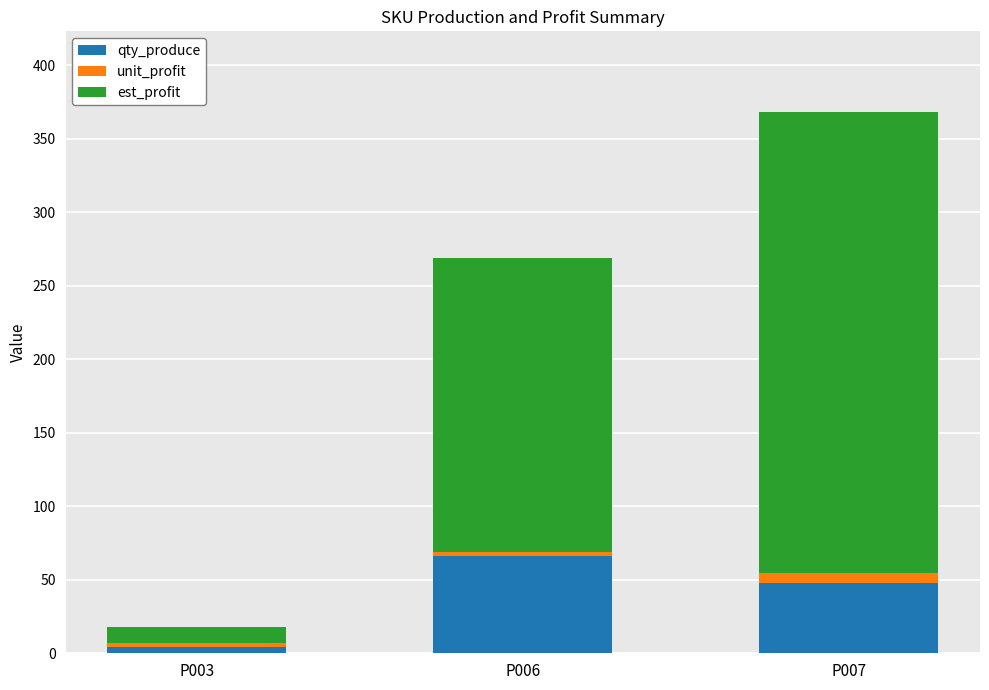

Rank the categories by qty_produce value from highest to lowest.

P006, P007, P003